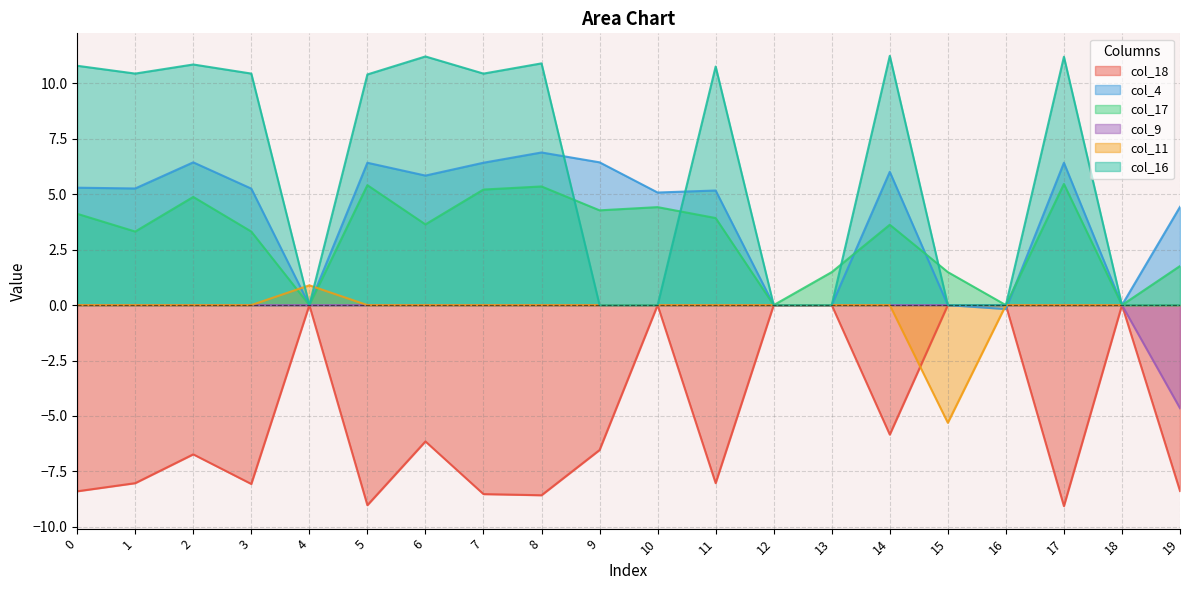

What is the spread (max minus min) of values at 14?

17.1